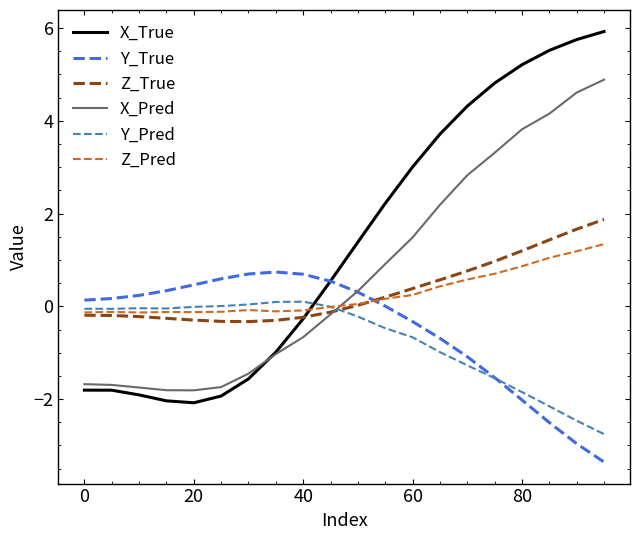

Which series has the largest total across all categories?

X_True